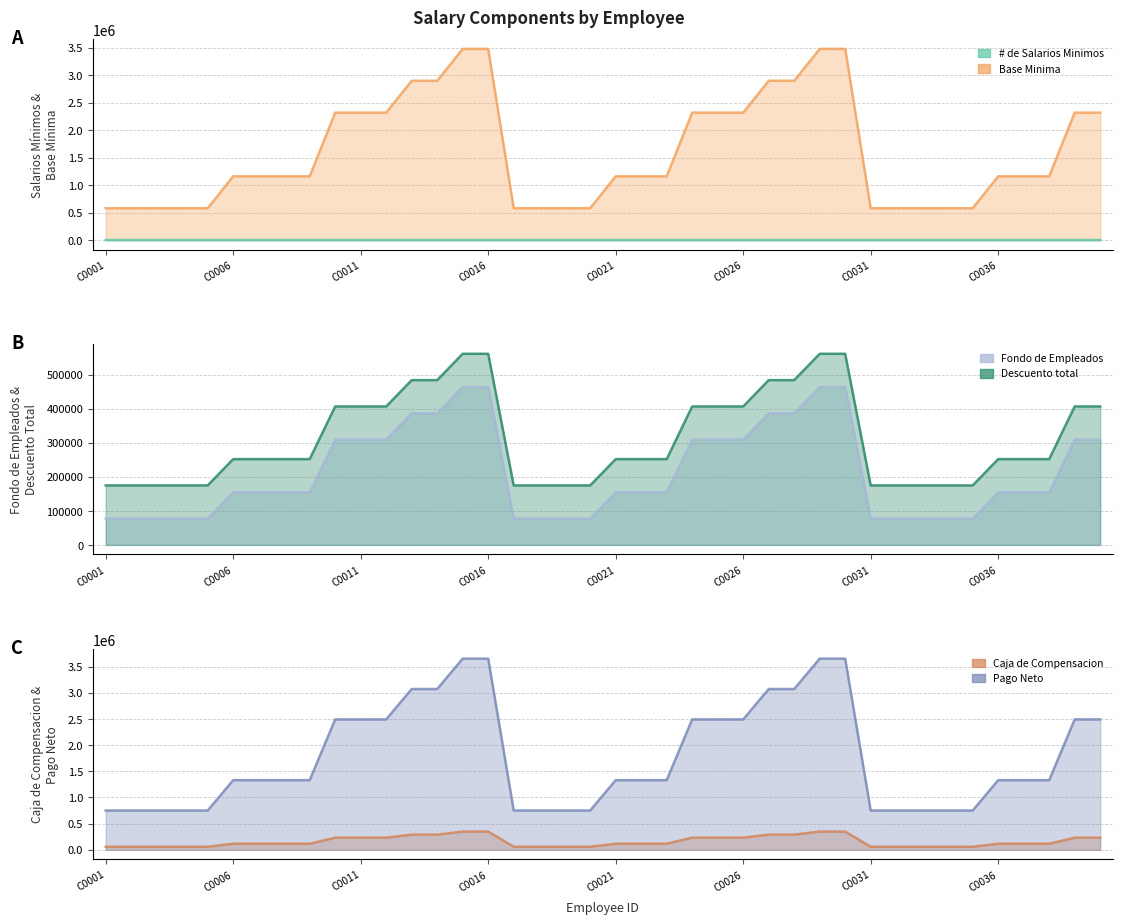

What is the maximum value shown in the chart?

3650133